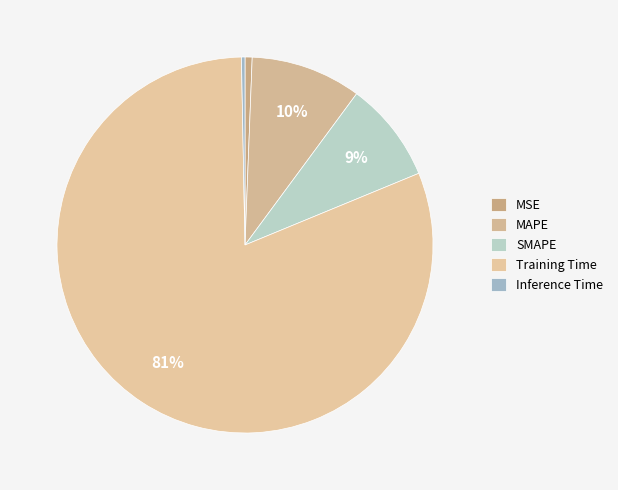

How many segments does this pie chart have?

5